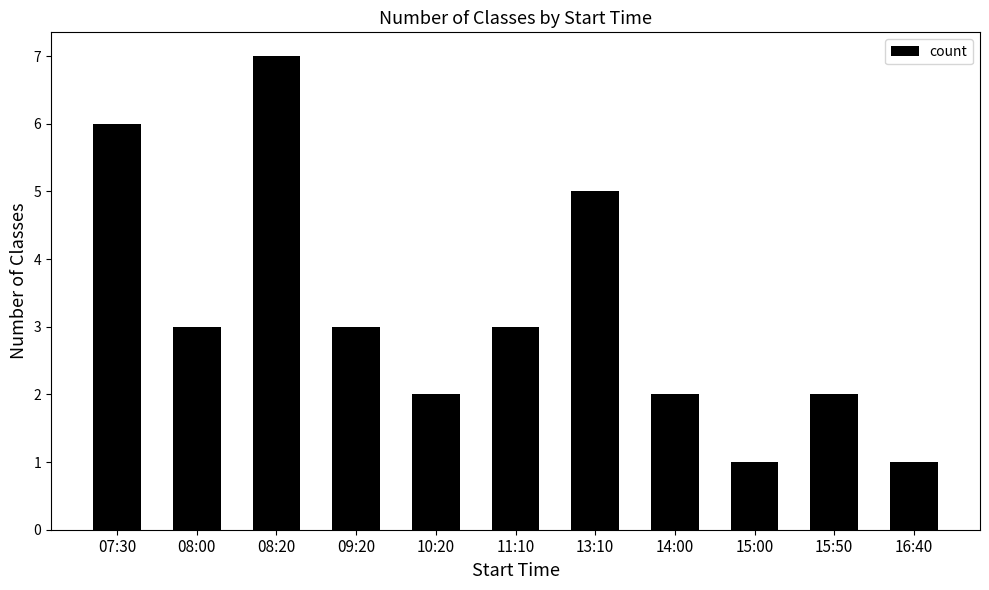

What is the value of the 4th bar from the left?

3